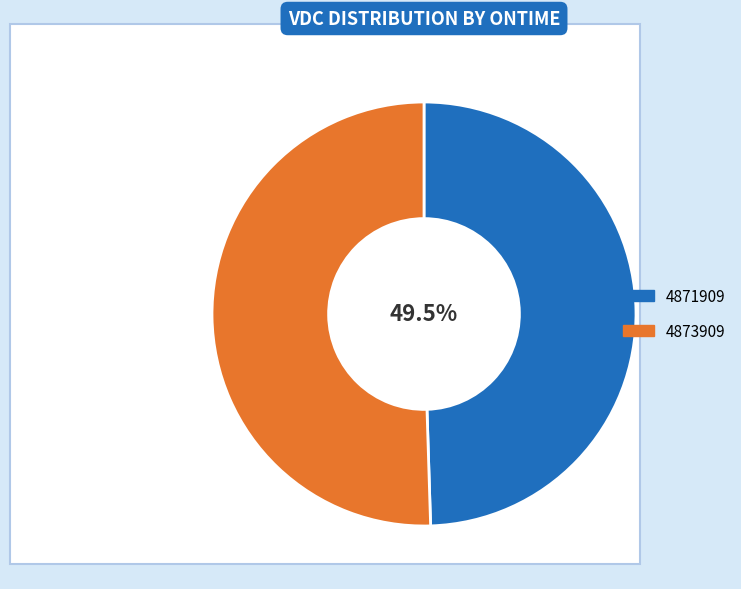

Combined, do 4873909 and 4871909 account for over 50%?

Yes